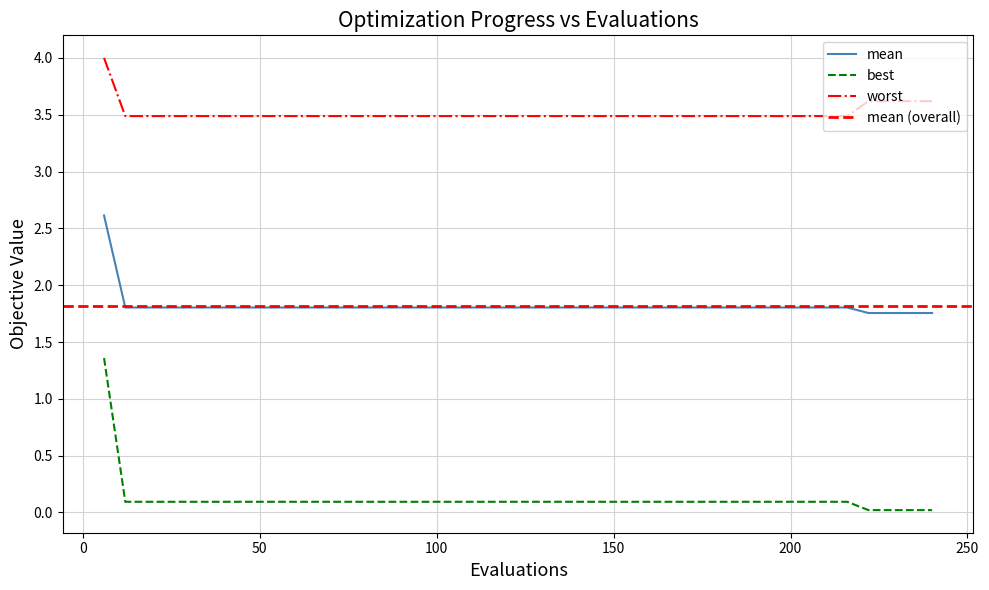

What is the value of the worst point at the 36th from the left?

3.5